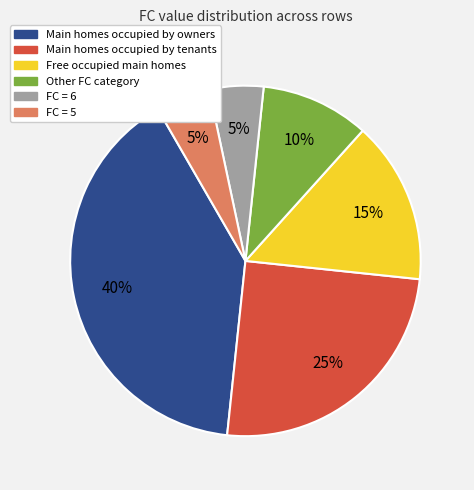

How many slices are in this pie chart?

6